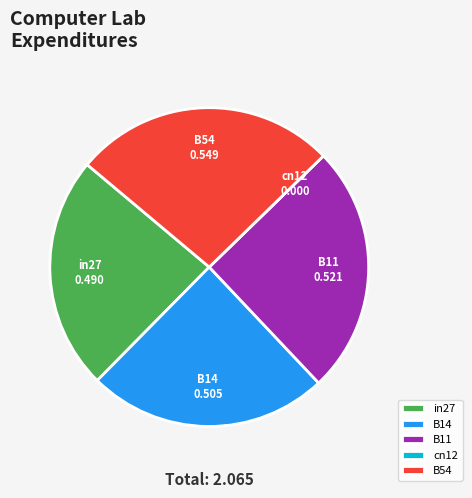

Between in27 and B11, which is larger?

B11